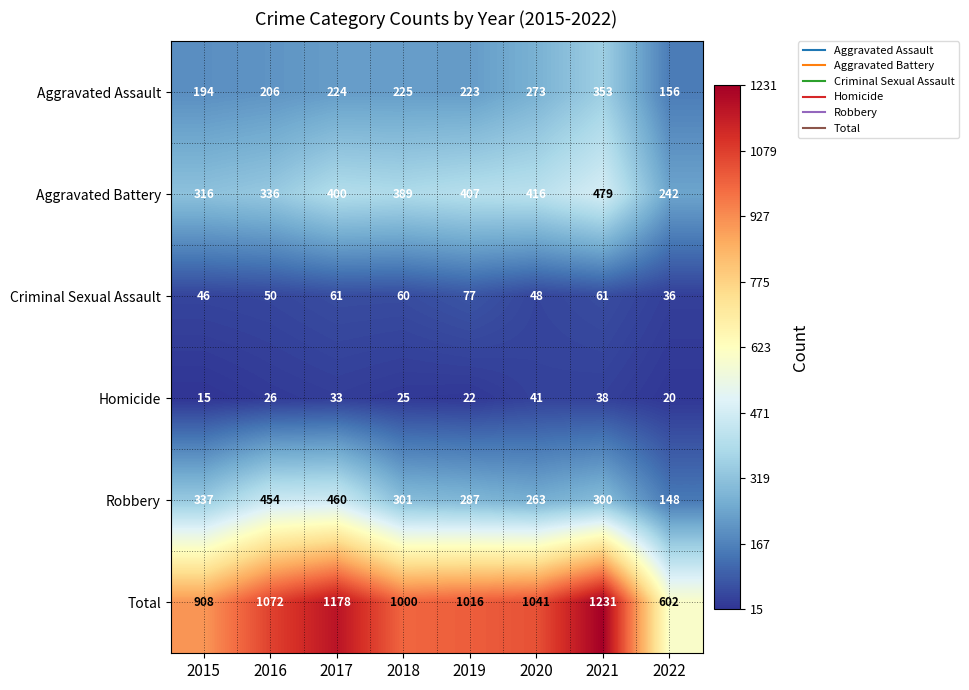

What is the average value of the Robbery series?

319